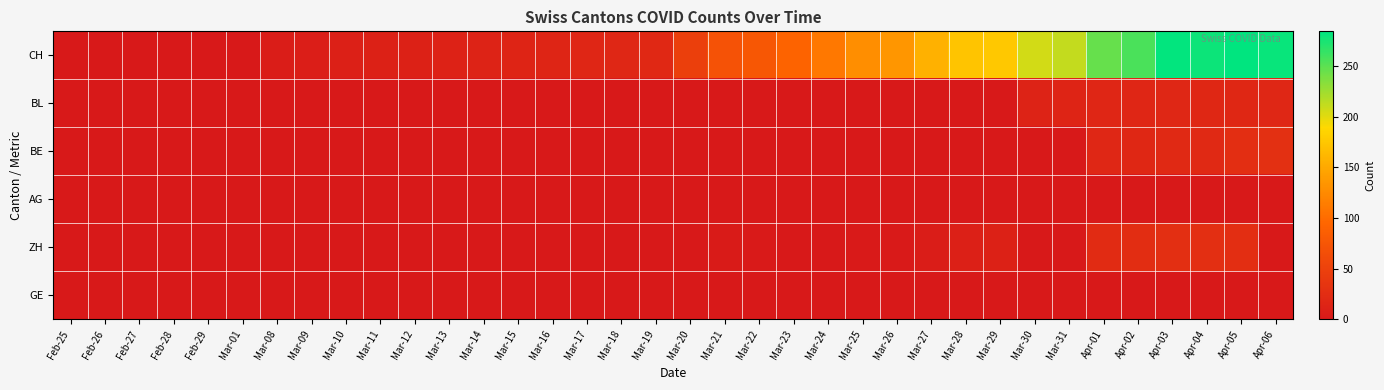

Reading left to right, extract all data points from this chart.

CH: Feb-25=0	Feb-26=0	Feb-27=0	Feb-28=0	Feb-29=0	Mar-01=0	Mar-08=5	Mar-09=6	Mar-10=9	Mar-11=10	Mar-12=11	Mar-13=12	Mar-14=13	Mar-15=14	Mar-16=15	Mar-17=16	Mar-18=17	Mar-19=19	Mar-20=47	Mar-21=70	Mar-22=77	Mar-23=92	Mar-24=110	Mar-25=128	Mar-26=135	Mar-27=157	Mar-28=172	Mar-29=176	Mar-30=206	Mar-31=211	Apr-01=246	Apr-02=256	Apr-03=282	Apr-04=279	Apr-05=284	Apr-06=280
BL: Feb-25=0	Feb-26=0	Feb-27=0	Feb-28=0	Feb-29=0	Mar-01=0	Mar-08=0	Mar-09=0	Mar-10=0	Mar-11=0	Mar-12=0	Mar-13=0	Mar-14=0	Mar-15=0	Mar-16=0	Mar-17=0	Mar-18=0	Mar-19=0	Mar-20=0	Mar-21=0	Mar-22=0	Mar-23=0	Mar-24=0	Mar-25=0	Mar-26=0	Mar-27=0	Mar-28=0	Mar-29=0	Mar-30=13	Mar-31=14	Apr-01=16	Apr-02=16	Apr-03=17	Apr-04=18	Apr-05=18	Apr-06=17
BE: Feb-25=0	Feb-26=0	Feb-27=0	Feb-28=0	Feb-29=0	Mar-01=0	Mar-08=0	Mar-09=0	Mar-10=0	Mar-11=0	Mar-12=0	Mar-13=0	Mar-14=0	Mar-15=0	Mar-16=0	Mar-17=0	Mar-18=0	Mar-19=0	Mar-20=0	Mar-21=0	Mar-22=0	Mar-23=0	Mar-24=0	Mar-25=0	Mar-26=0	Mar-27=0	Mar-28=0	Mar-29=0	Mar-30=0	Mar-31=0	Apr-01=17	Apr-02=18	Apr-03=21	Apr-04=20	Apr-05=26	Apr-06=28
AG: Feb-25=0	Feb-26=0	Feb-27=0	Feb-28=0	Feb-29=0	Mar-01=0	Mar-08=0	Mar-09=0	Mar-10=0	Mar-11=0	Mar-12=0	Mar-13=0	Mar-14=0	Mar-15=0	Mar-16=0	Mar-17=0	Mar-18=0	Mar-19=0	Mar-20=0	Mar-21=0	Mar-22=0	Mar-23=0	Mar-24=0	Mar-25=0	Mar-26=0	Mar-27=0	Mar-28=0	Mar-29=0	Mar-30=0	Mar-31=0	Apr-01=0	Apr-02=0	Apr-03=0	Apr-04=0	Apr-05=0	Apr-06=0
ZH: Feb-25=0	Feb-26=0	Feb-27=0	Feb-28=0	Feb-29=0	Mar-01=0	Mar-08=0	Mar-09=0	Mar-10=0	Mar-11=0	Mar-12=0	Mar-13=0	Mar-14=0	Mar-15=0	Mar-16=0	Mar-17=0	Mar-18=0	Mar-19=0	Mar-20=0	Mar-21=3	Mar-22=2	Mar-23=0	Mar-24=0	Mar-25=2	Mar-26=2	Mar-27=5	Mar-28=9	Mar-29=10	Mar-30=0	Mar-31=0	Apr-01=23	Apr-02=25	Apr-03=27	Apr-04=27	Apr-05=26	Apr-06=0
GE: Feb-25=0	Feb-26=0	Feb-27=0	Feb-28=0	Feb-29=0	Mar-01=0	Mar-08=0	Mar-09=0	Mar-10=0	Mar-11=0	Mar-12=0	Mar-13=0	Mar-14=0	Mar-15=0	Mar-16=0	Mar-17=0	Mar-18=0	Mar-19=0	Mar-20=0	Mar-21=0	Mar-22=0	Mar-23=0	Mar-24=0	Mar-25=0	Mar-26=0	Mar-27=0	Mar-28=0	Mar-29=0	Mar-30=0	Mar-31=0	Apr-01=0	Apr-02=0	Apr-03=0	Apr-04=0	Apr-05=0	Apr-06=0